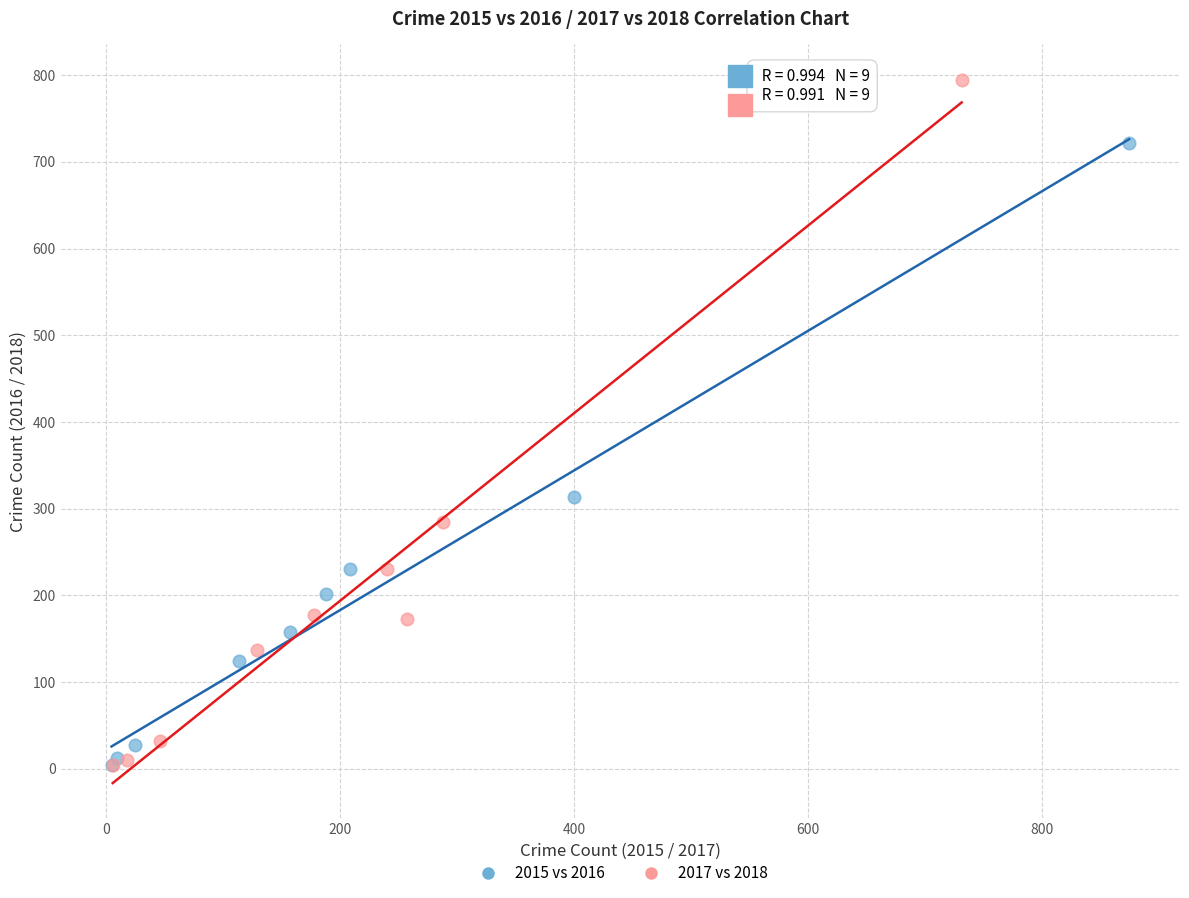

Which series has the widest spread of Y values?

2017 vs 2018